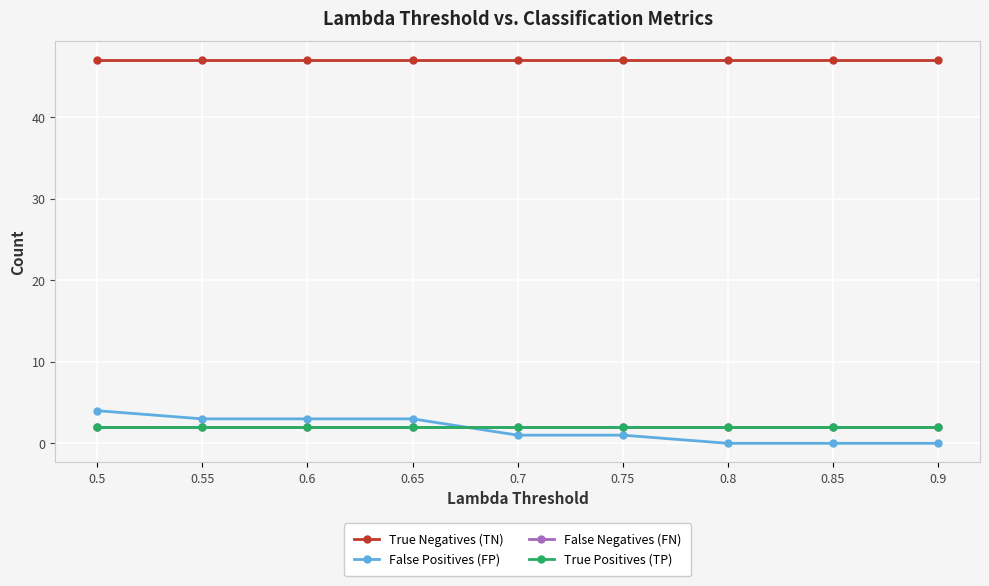

Which series has the largest range (max minus min)?

False Positives (FP)